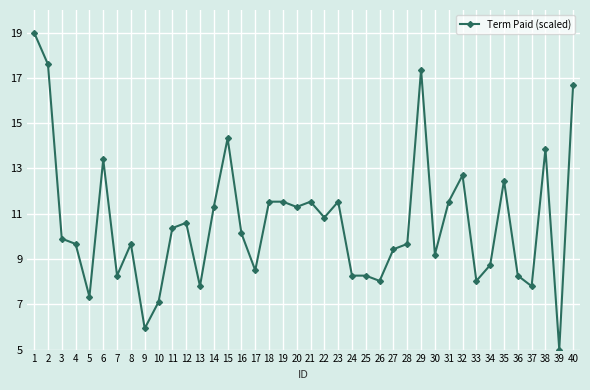

What is the value of the 15th point from the left?

14.3